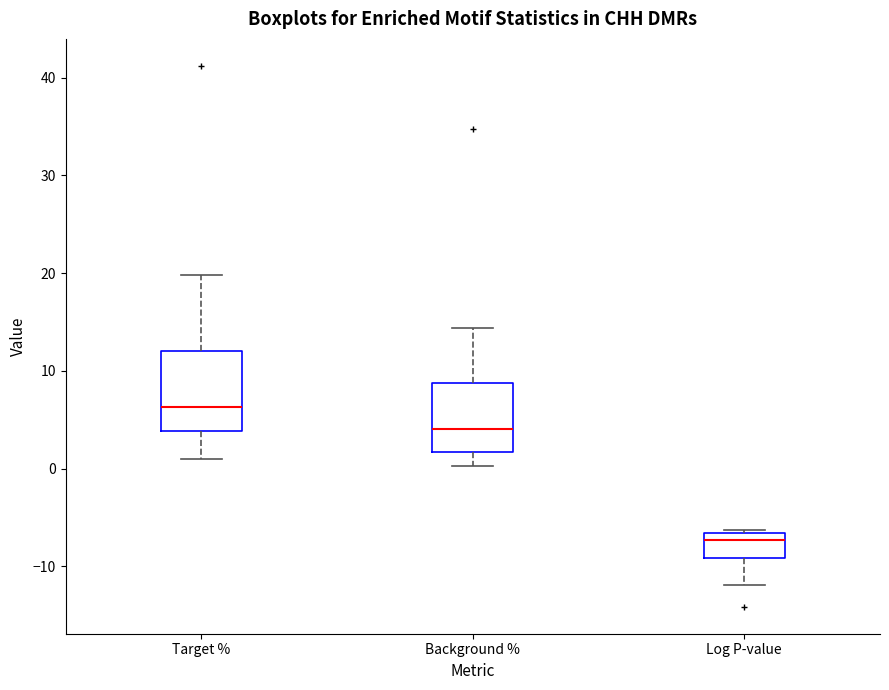

Reading left to right, transcribe this box plot: for each box, give where its median line is, the range the box spans, and where its two whiskers end, as read against the y-axis. The values are not printed on the chart, so give them approximately, as read against the axis.

Target %: median 6, box 4 to 12, whiskers 1 to 20
Background %: median 4, box 2 to 9, whiskers 0 to 14
Log P-value: median -7 (just below the box's upper edge), box -9 to -7, whiskers -12 to -6